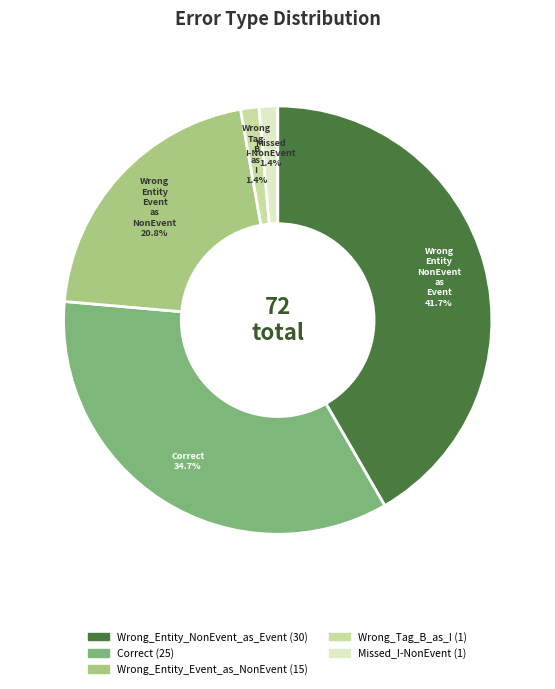

Does any single category account for the majority?

No